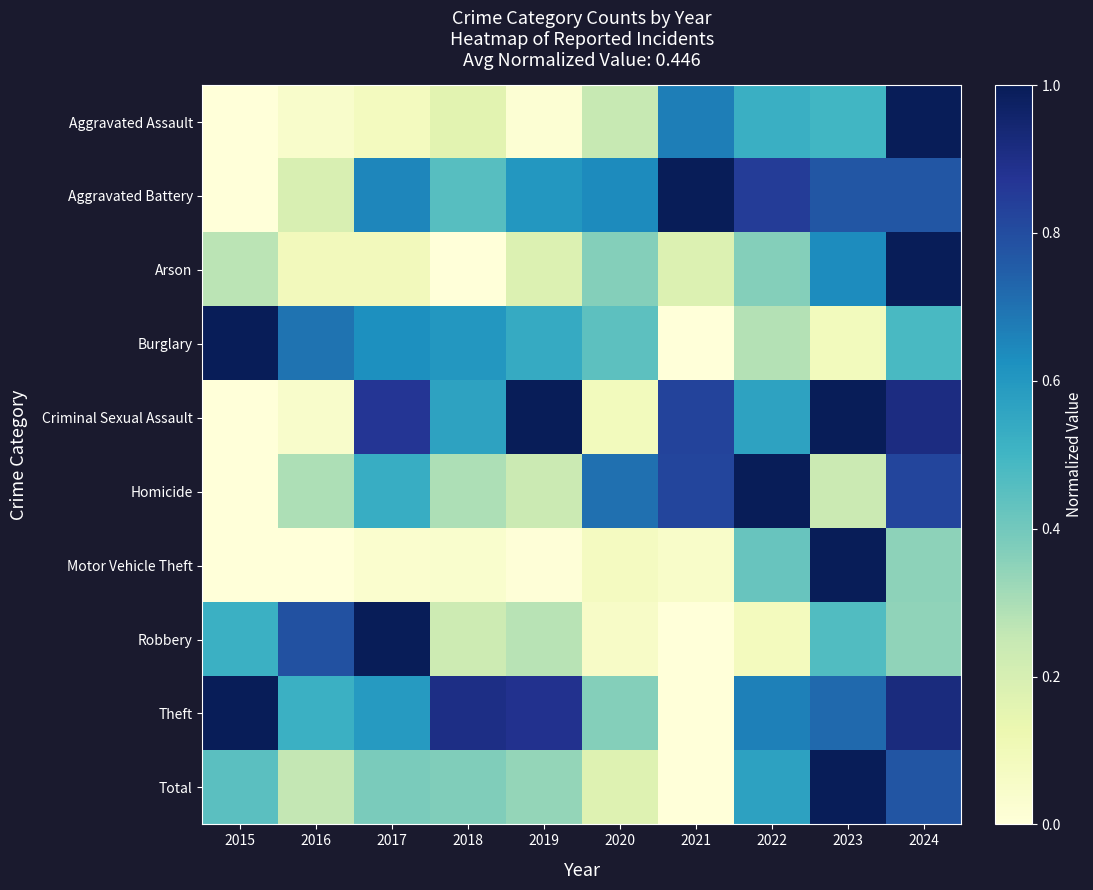

List the series in order of their peak value, lowest first.

Aggravated Assault, Aggravated Battery, Arson, Burglary, Criminal Sexual Assault, Homicide, Motor Vehicle Theft, Robbery, Theft, Total